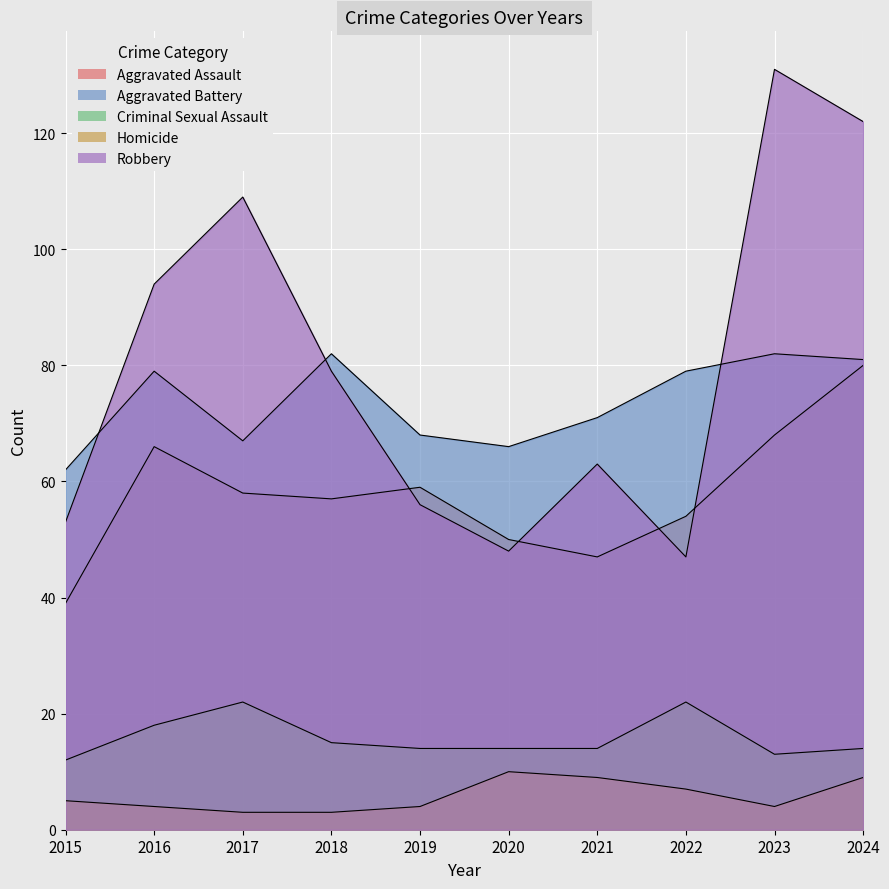

Read the Aggravated Battery value at 2019.

68